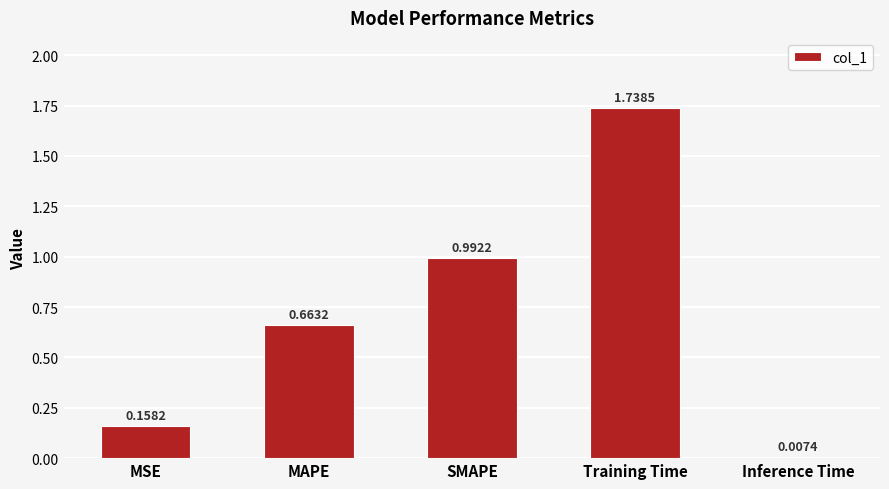

What is the sum of all values?

3.6